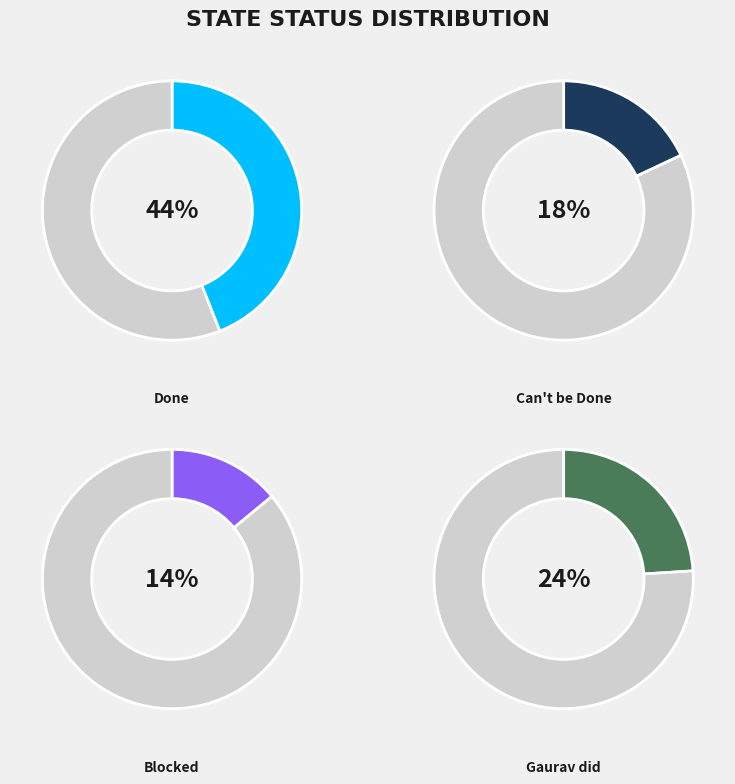

How many slices are in this pie chart?

4